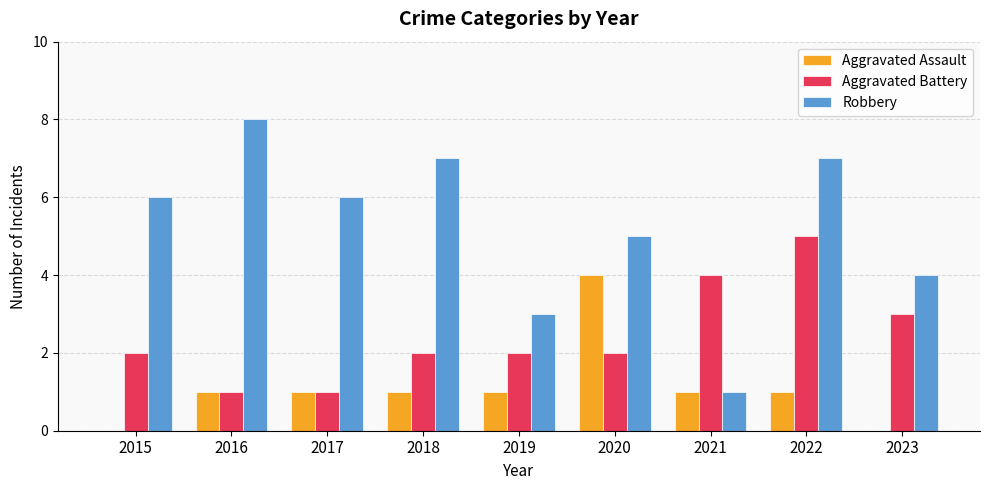

Which series has the largest total across all categories?

Robbery